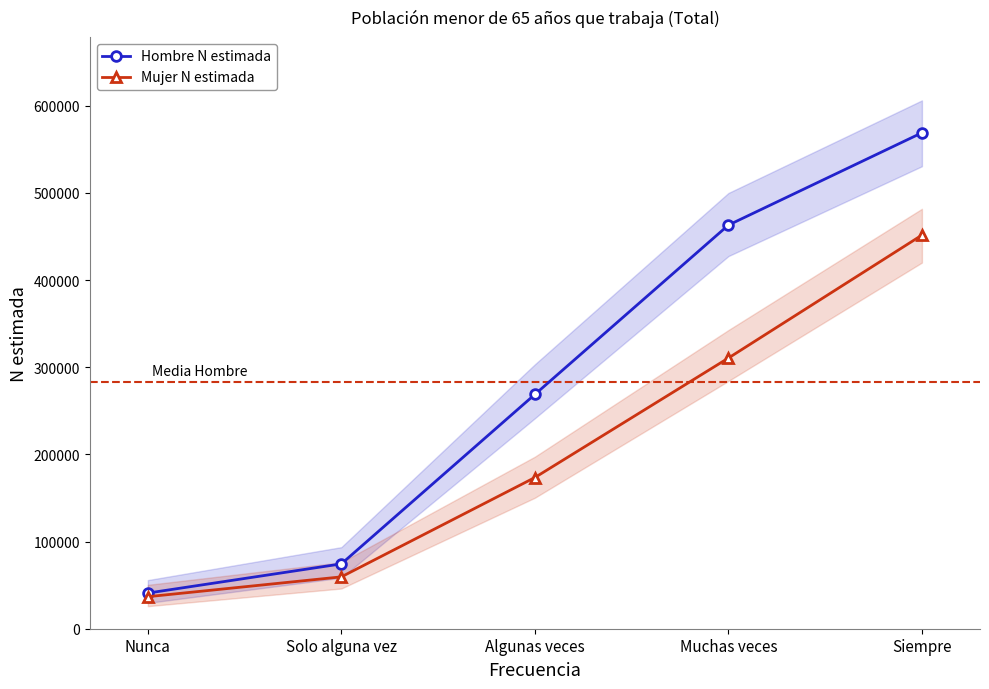

What is the maximum value shown in the chart?

569052